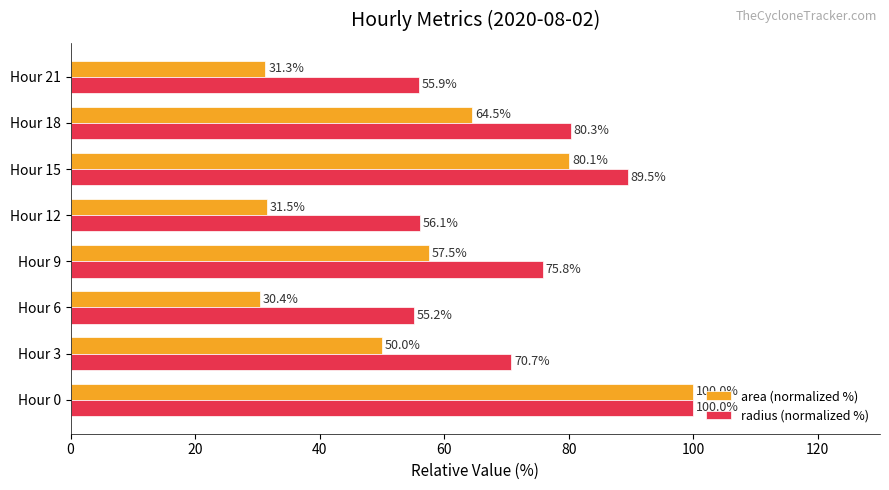

Count the number of data series in this chart.

2